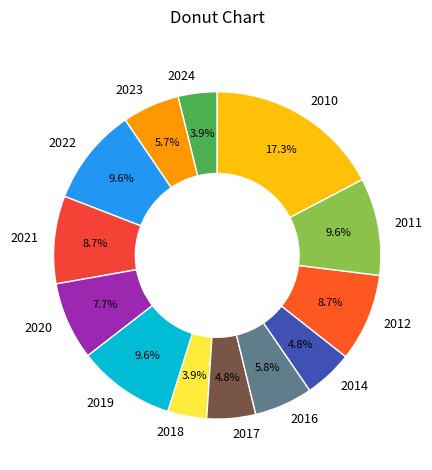

Is there any slice that represents more than half of the pie?

No